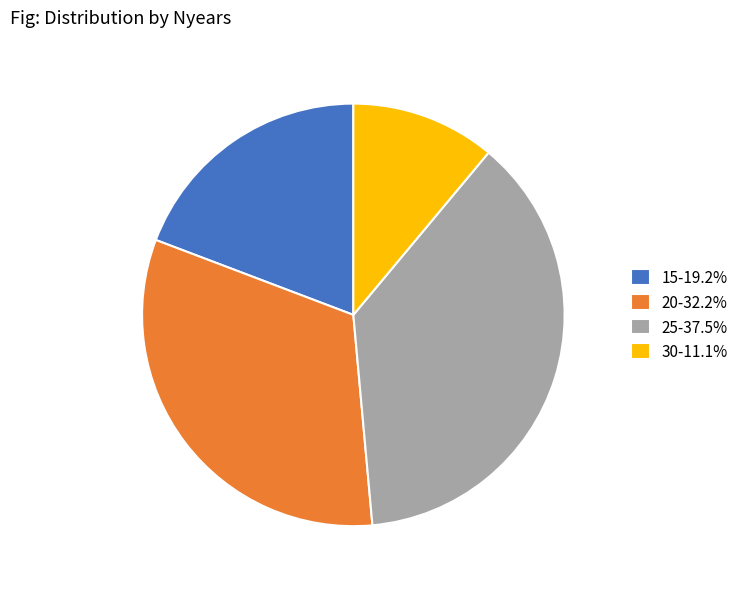

Between 15 and 20, which is larger?

20